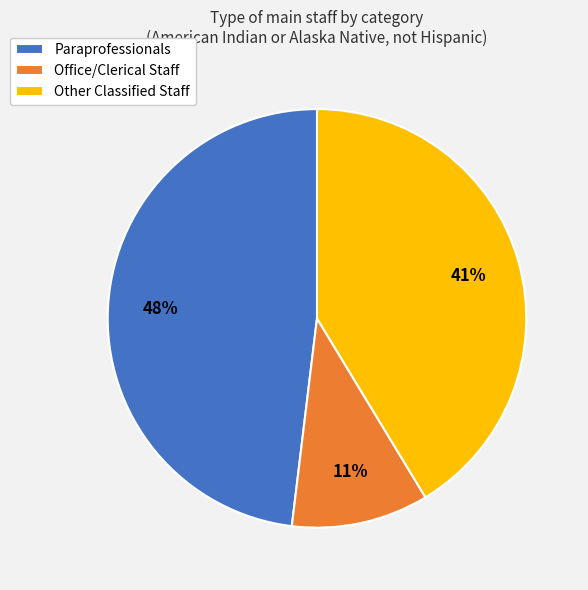

How many slices are in this pie chart?

3